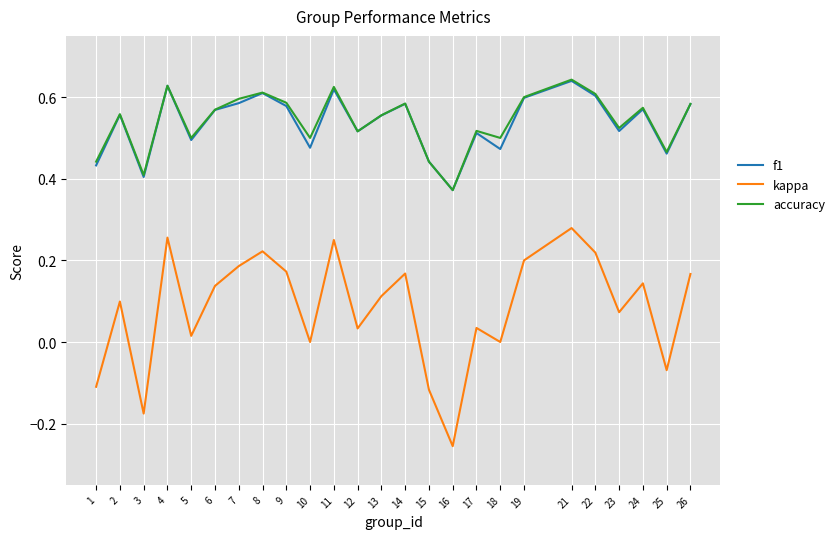

Does the chart display data point markers on the line(s)?

No